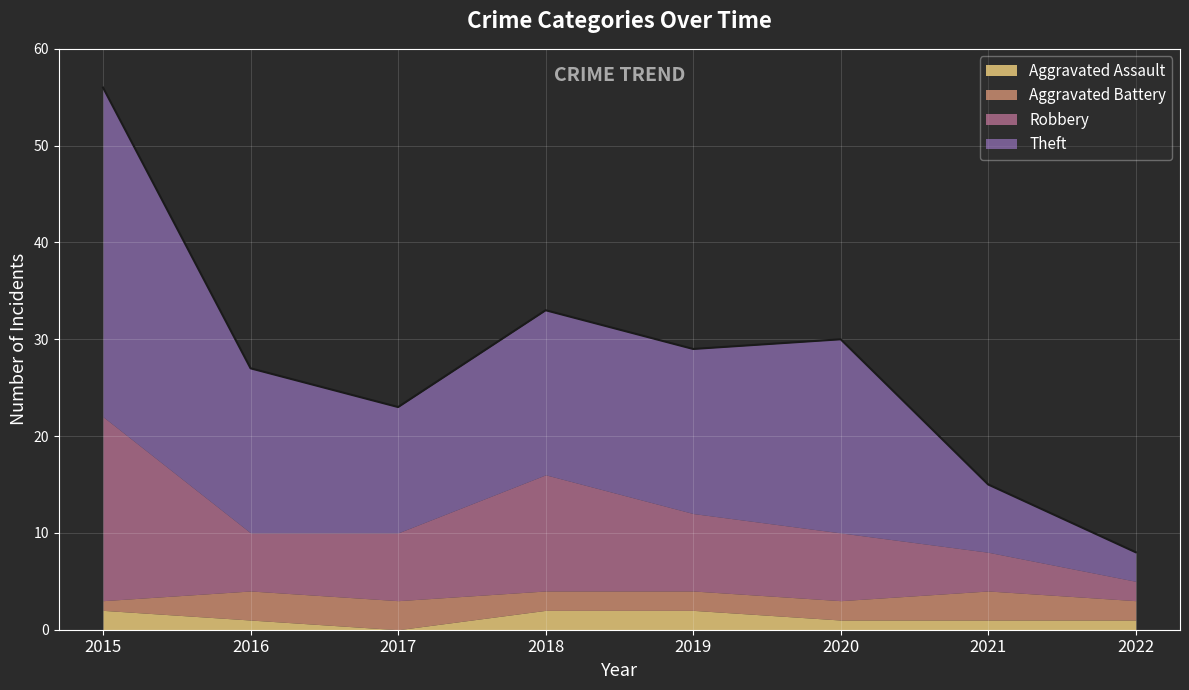

Which series has the largest range (max minus min)?

Theft